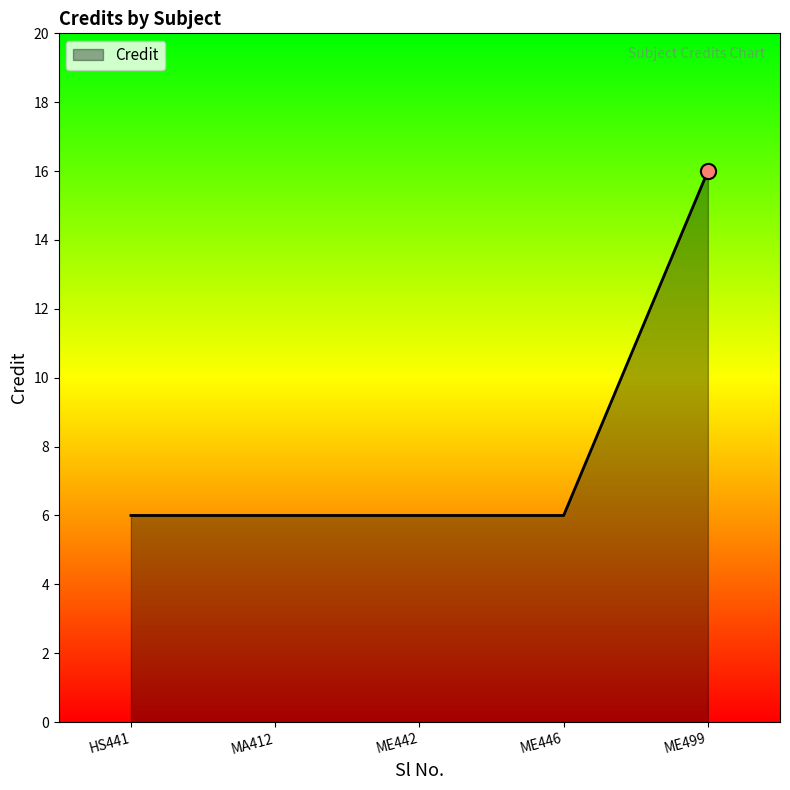

Approximately how many times larger is the value at ME499 compared to ME446?

2.7